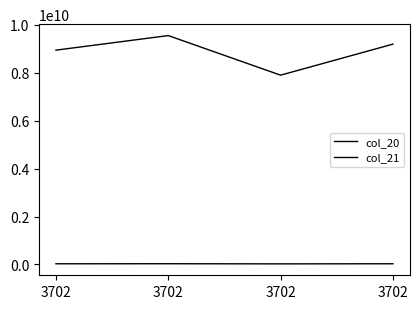

How many lines are shown in the chart?

2